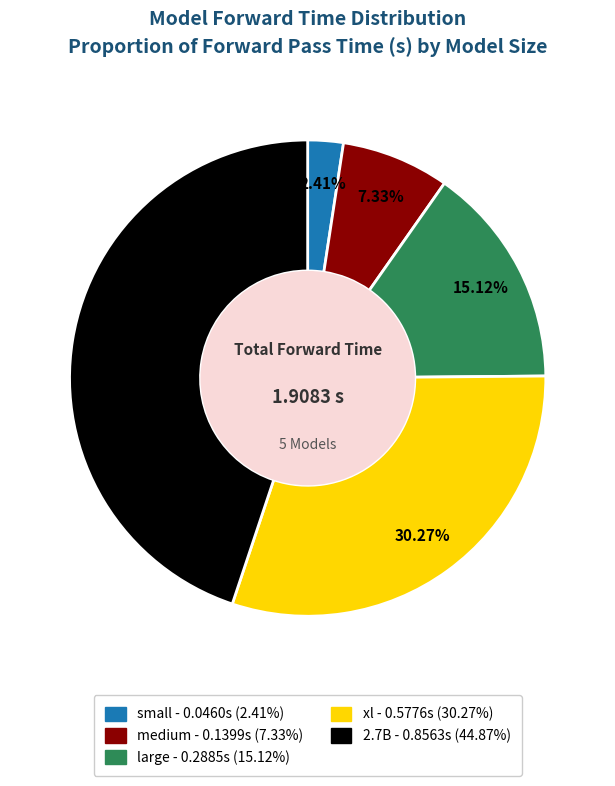

To the nearest percent, what is the difference between the largest and smallest slice percentages?

42%